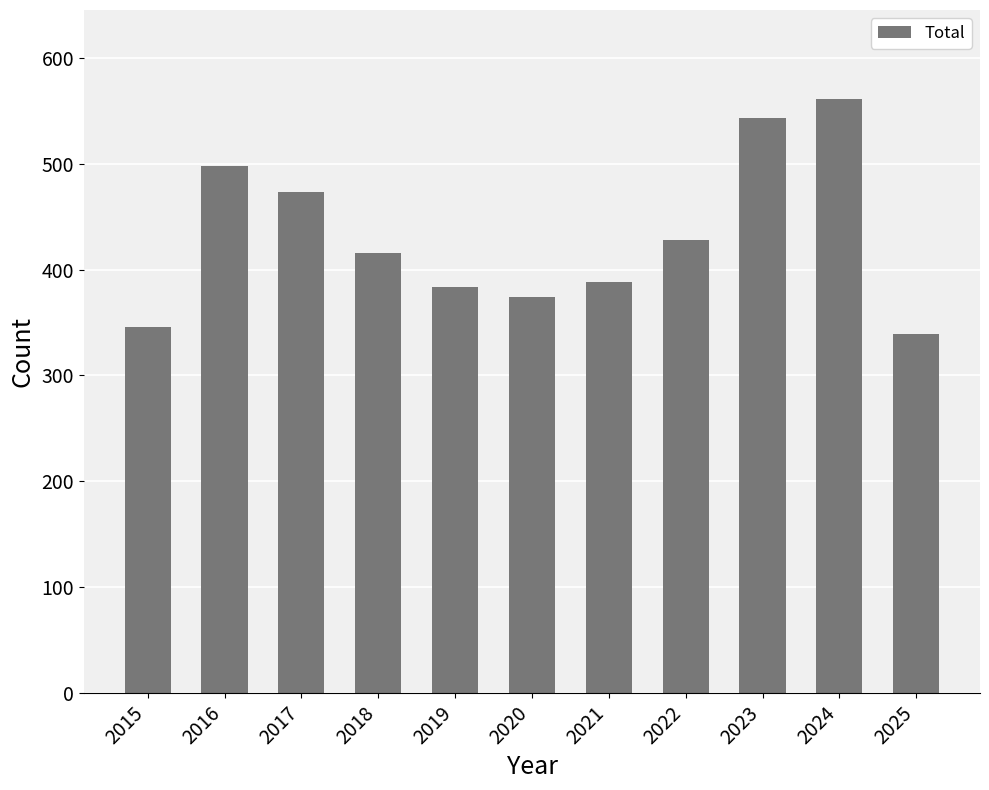

What is the sum of the values at 2024 and 2020?

935